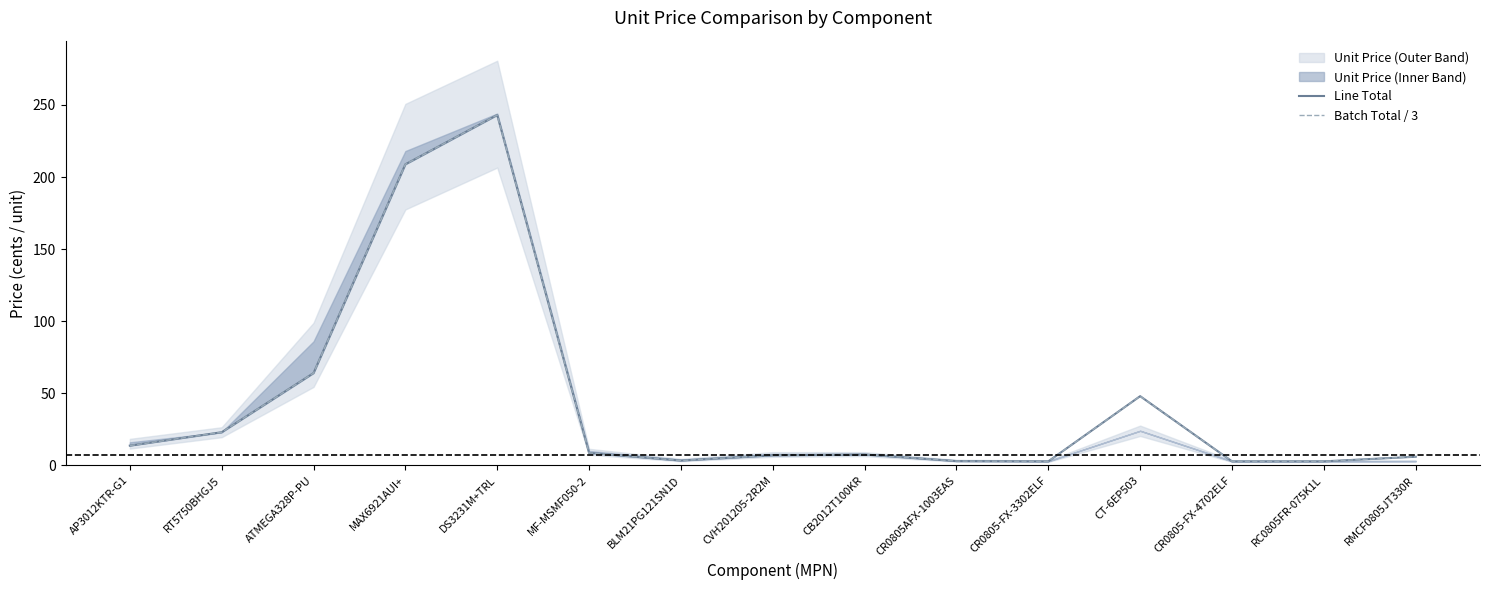

What is the label of the 13th point from the left?

CR0805-FX-4702ELF